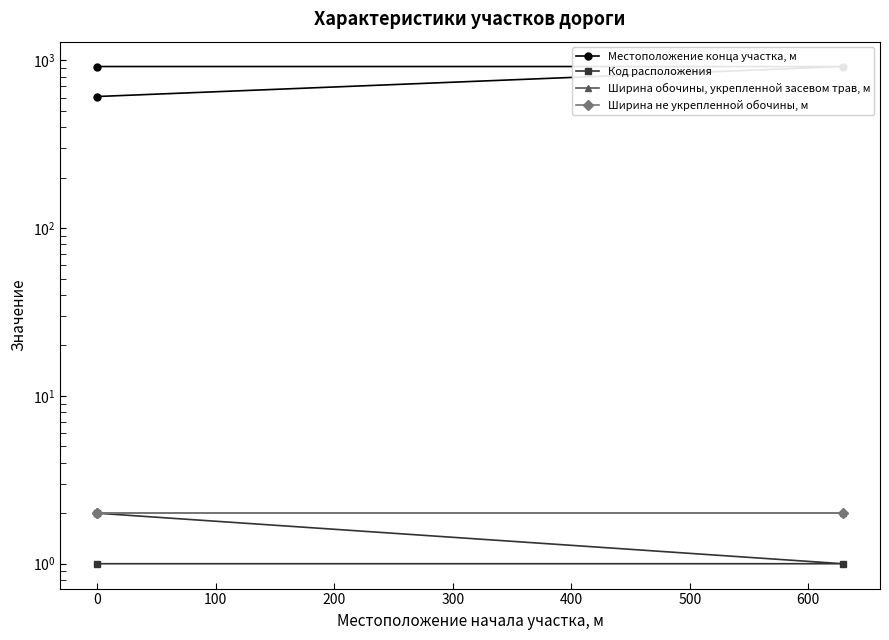

The value of Ширина не укрепленной обочины, м at 0 is 2. True or false?

True